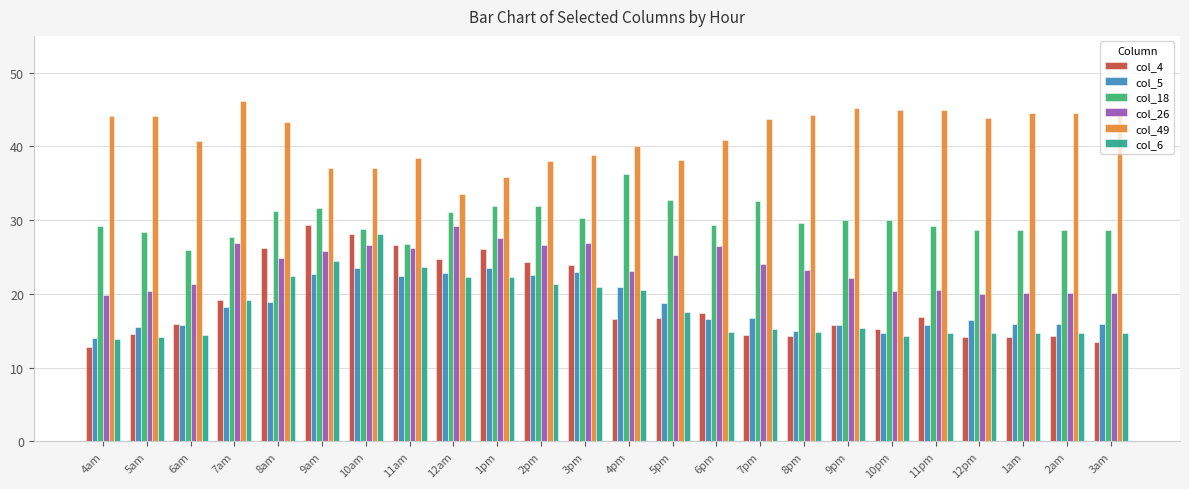

What are all the series names shown in the legend?

col_4, col_5, col_18, col_26, col_49, col_6